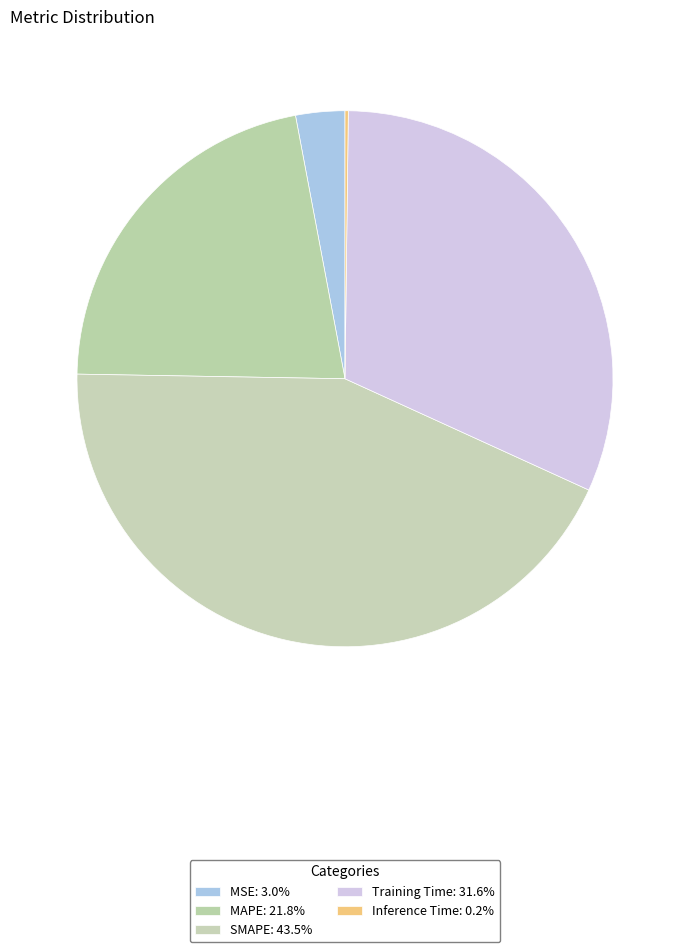

The MAPE slice represents 22% of the pie. True or false?

True